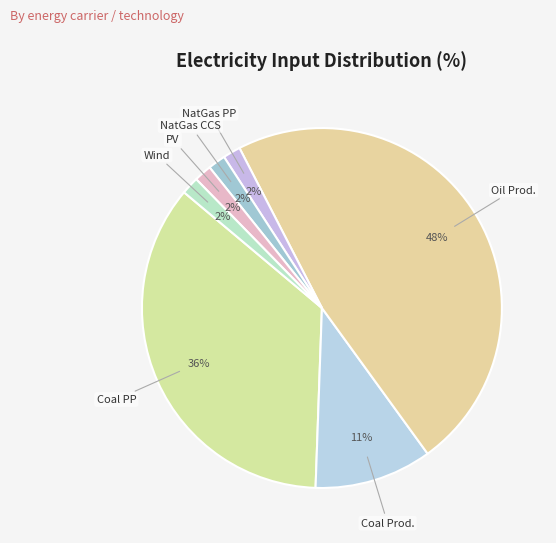

To the nearest percent, what is the average slice percentage?

14%